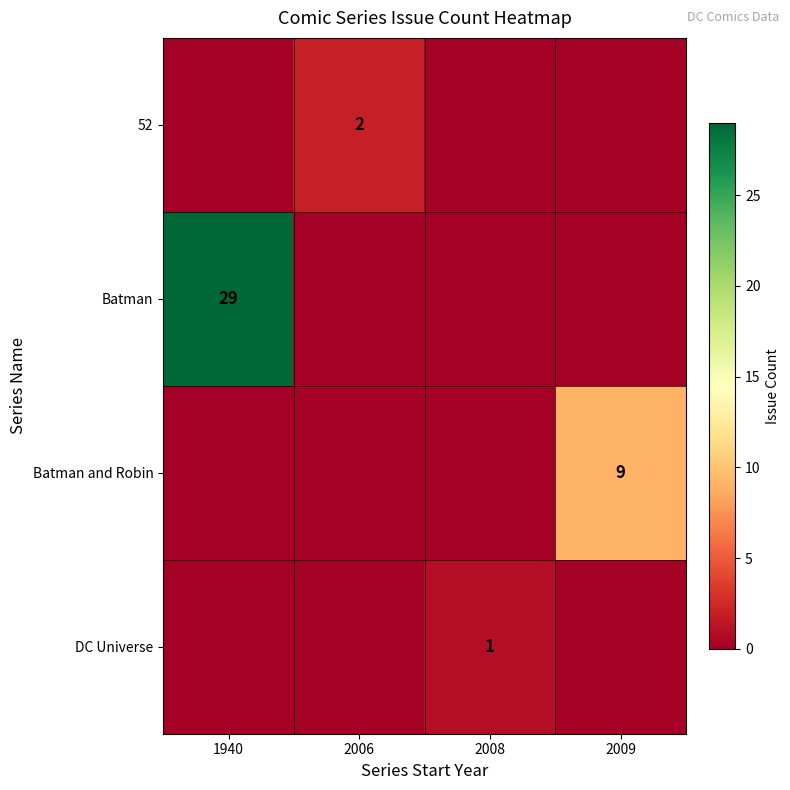

The Batman and Robin series shows 9 at 2009. True or false?

True